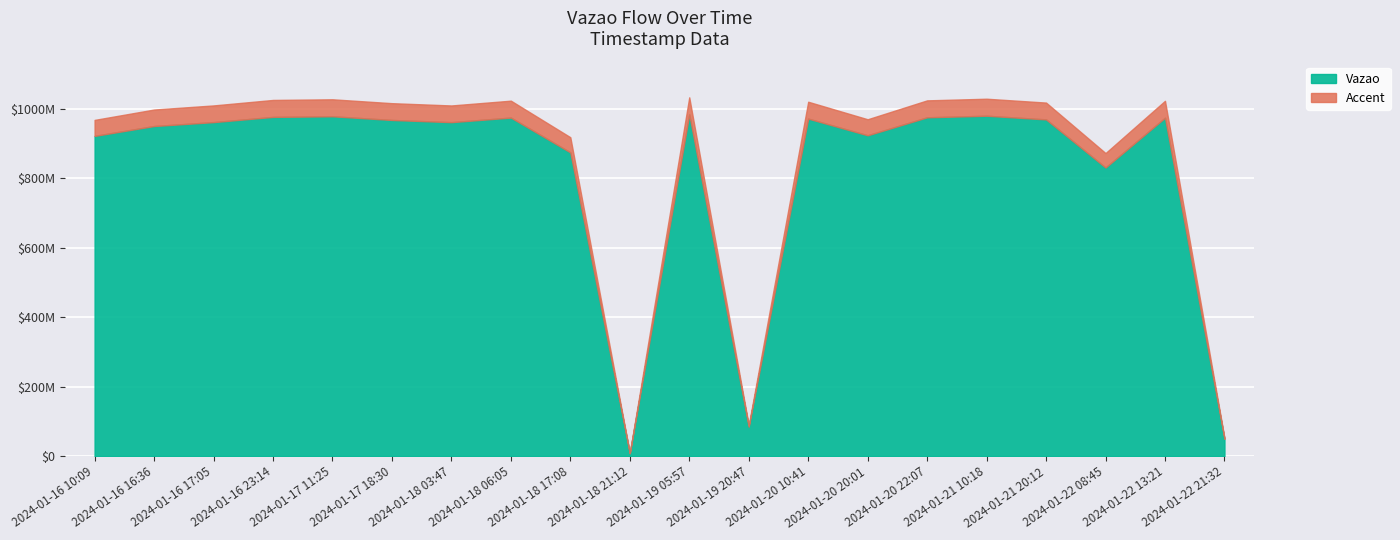

Does the chart display data point markers on the line(s)?

No